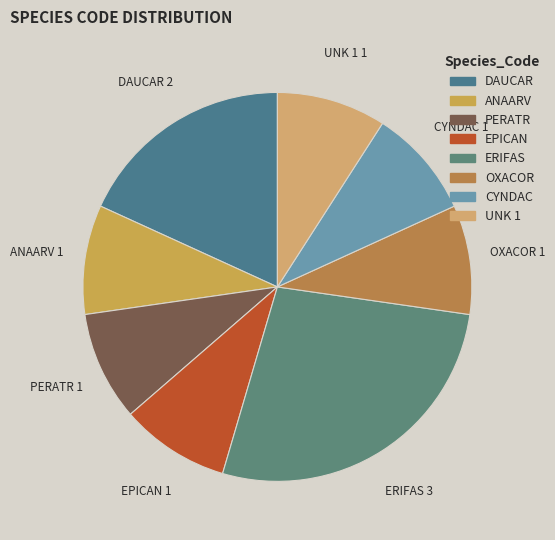

Approximately how many times larger is the value at EPICAN compared to OXACOR?

1.0